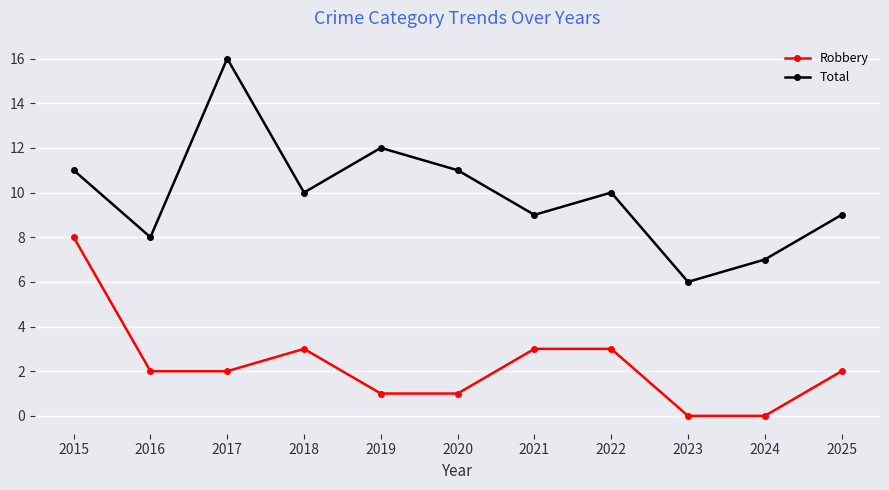

Which series has the largest range (max minus min)?

Total